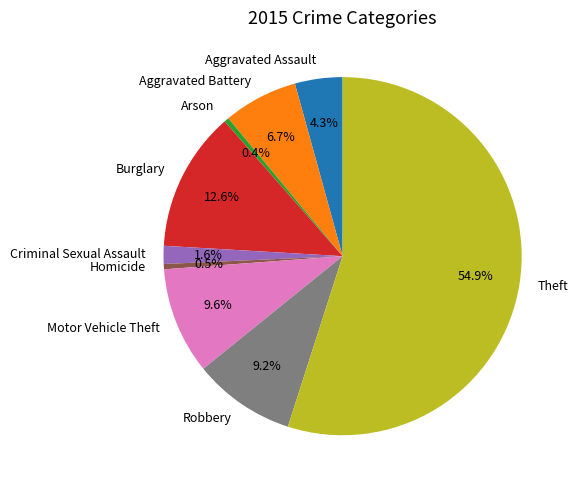

The Homicide slice represents 12% of the pie. True or false?

False